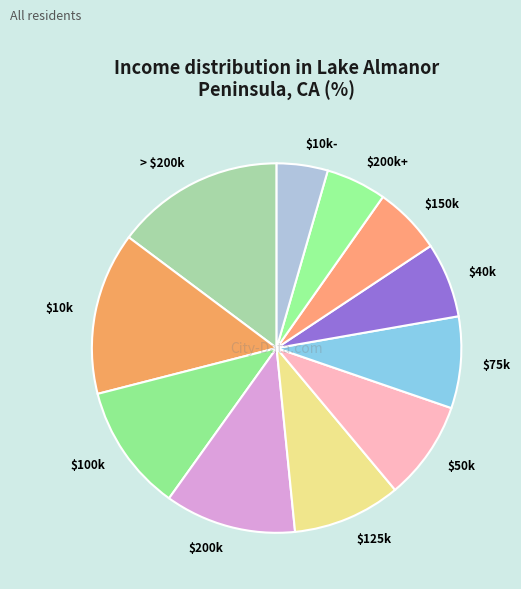

Which slice is the smallest?

$10k-